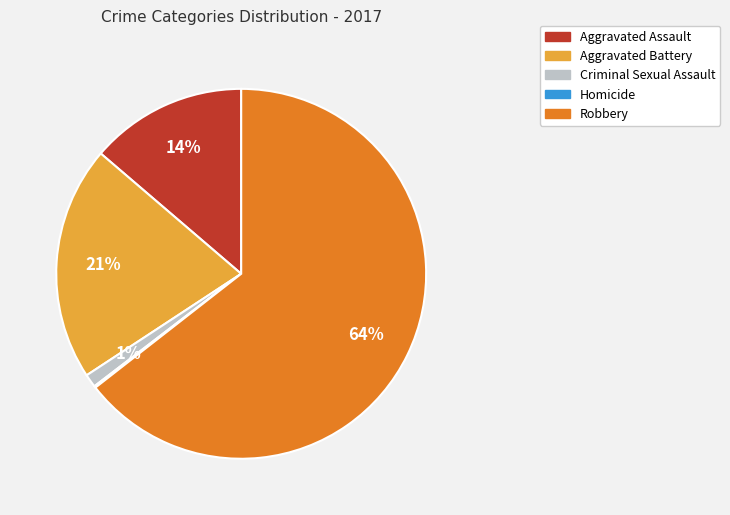

Is it true that Robbery is 53% of the pie?

False